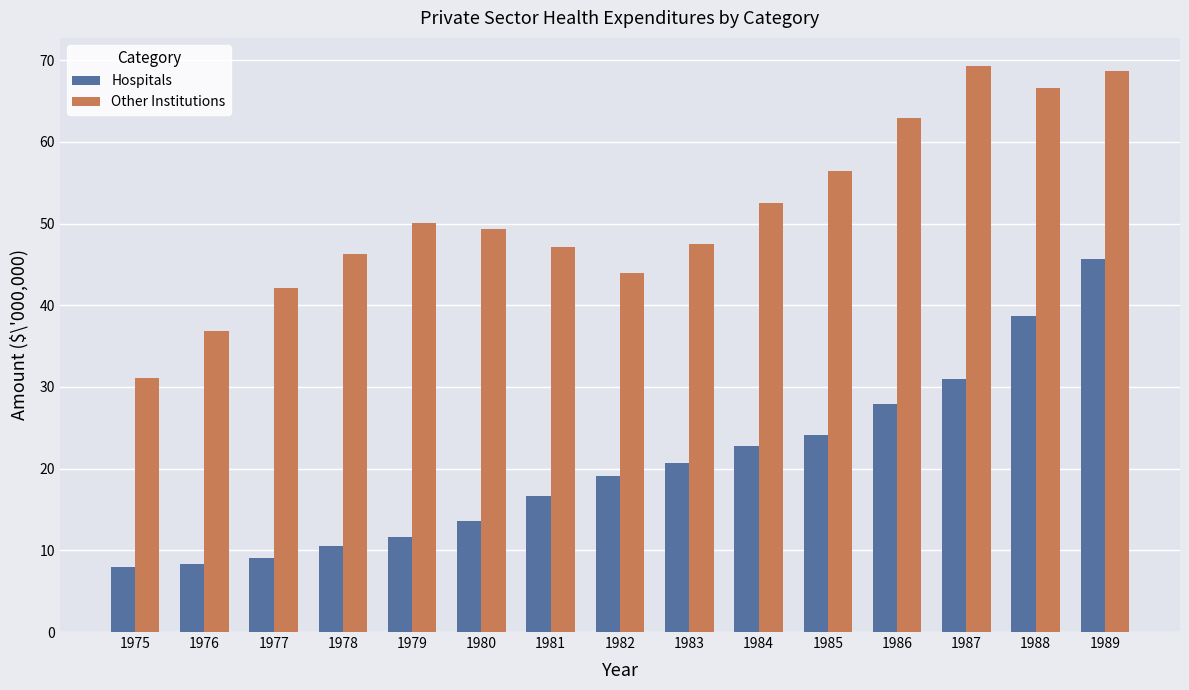

What is the difference between the highest and lowest values at 1988?

27.9